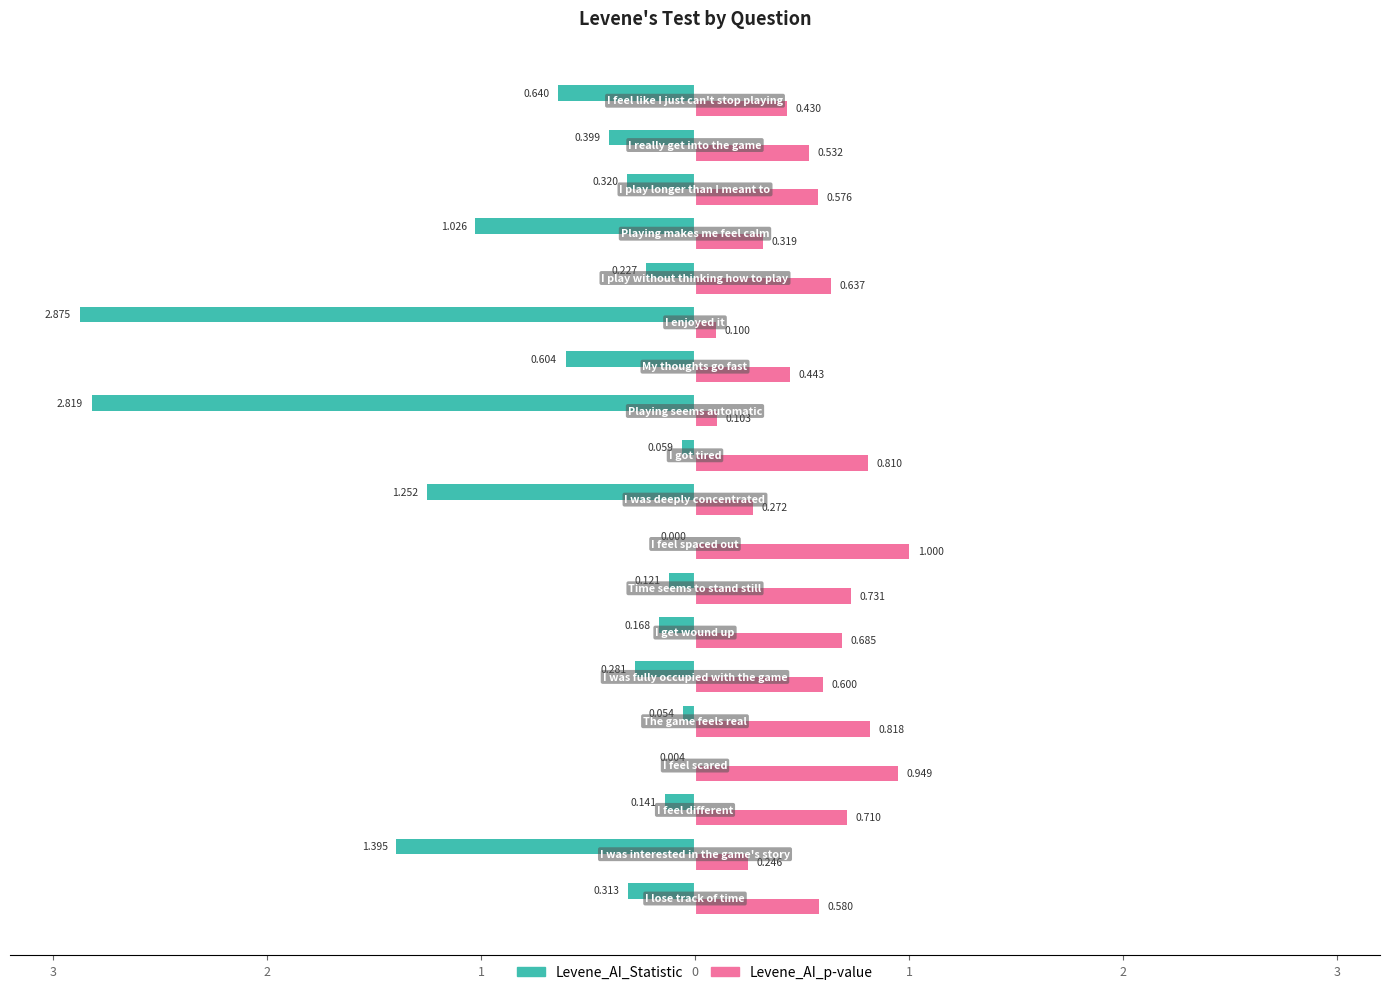

What are all the series names shown in the legend?

Levene_AI_Statistic, Levene_AI_p-value